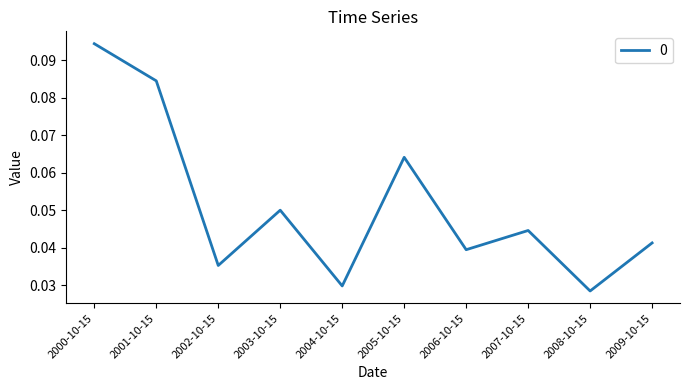

Where is the first local minimum?

2002-10-15